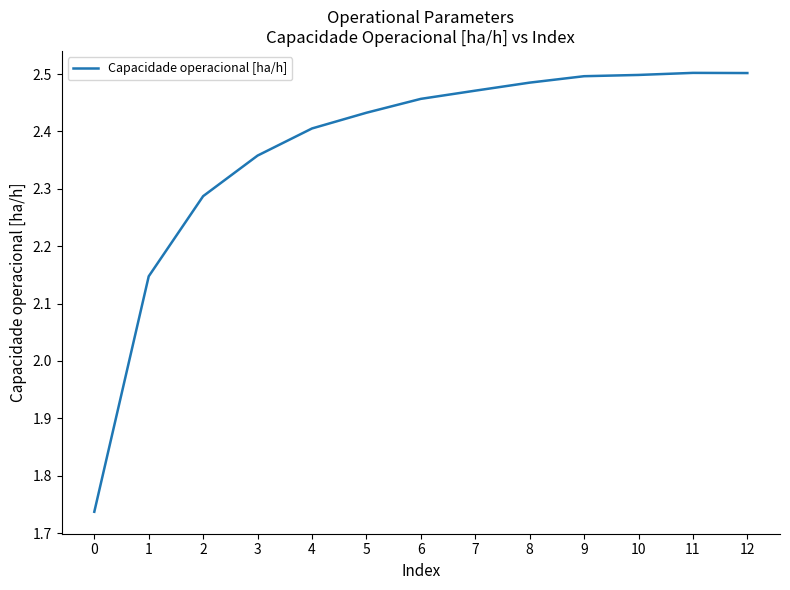

What is the difference between the maximum and minimum values?

0.8